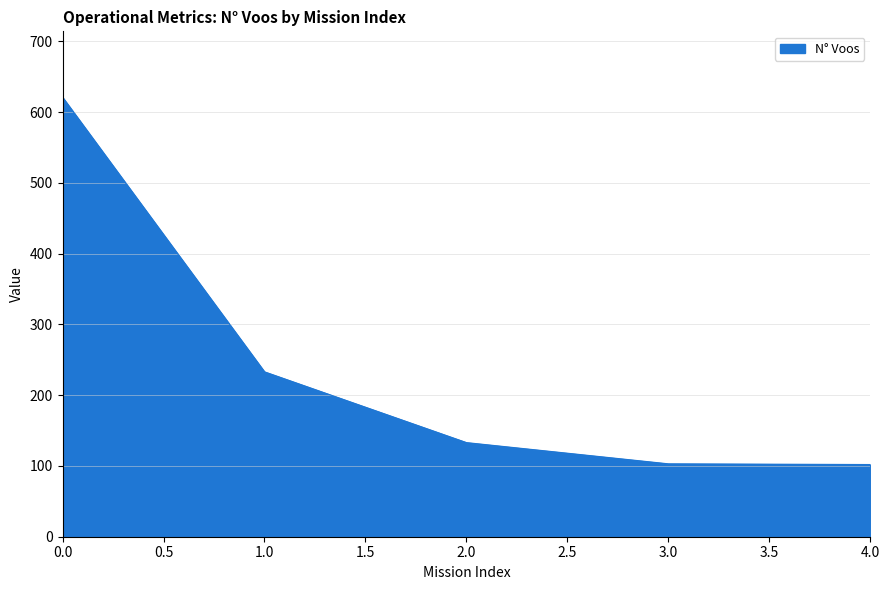

What is the difference between the values at 2.0 and 0.0?

488